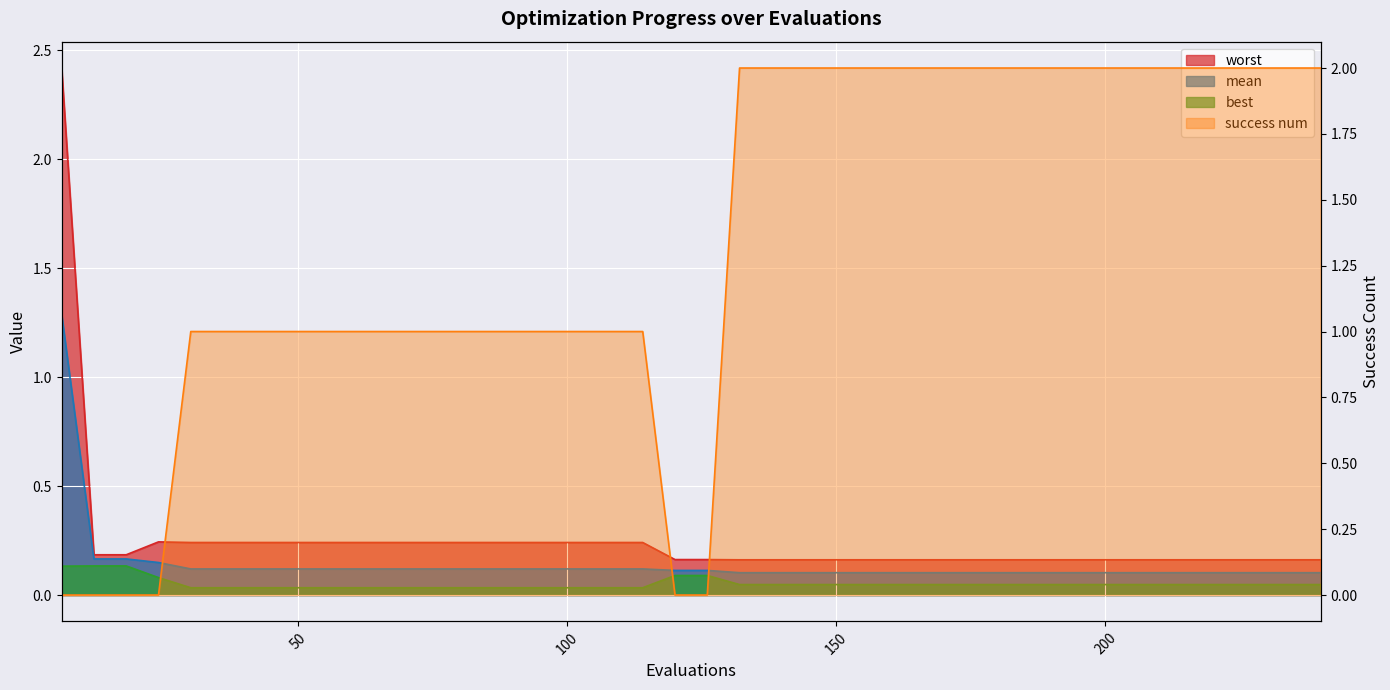

What is the spread (max minus min) of values at 96?

1.0